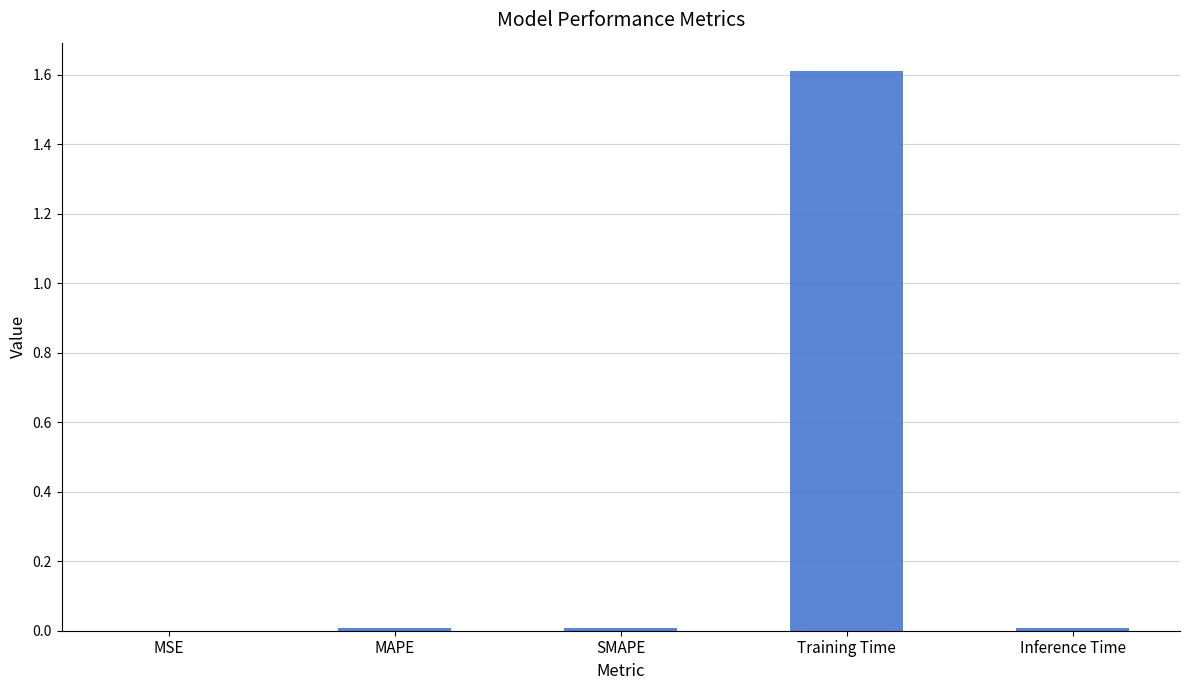

Is it true that the value at Inference Time is 0.0?

True